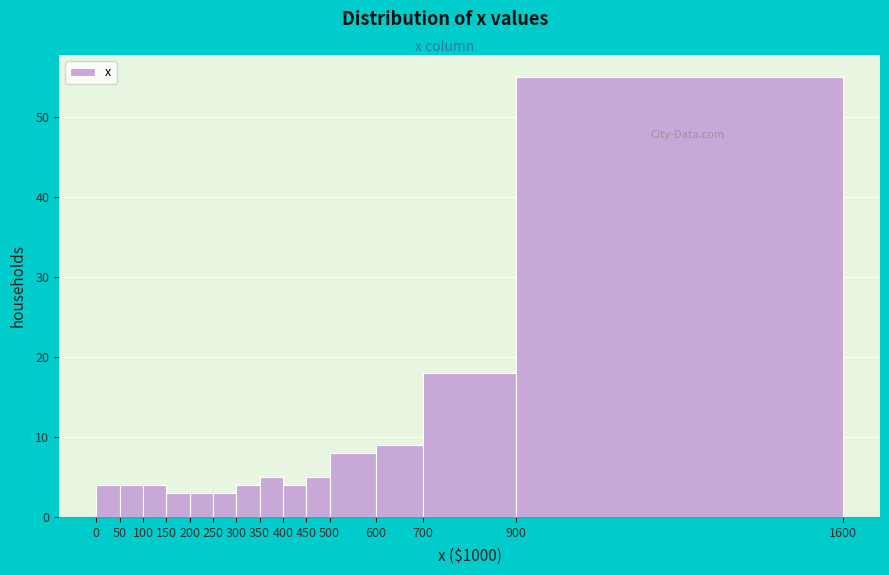

What is the height of the bar covering 200 to 250 on the x-axis? The values are not printed on the chart, so give them approximately, as read against the axis.

3